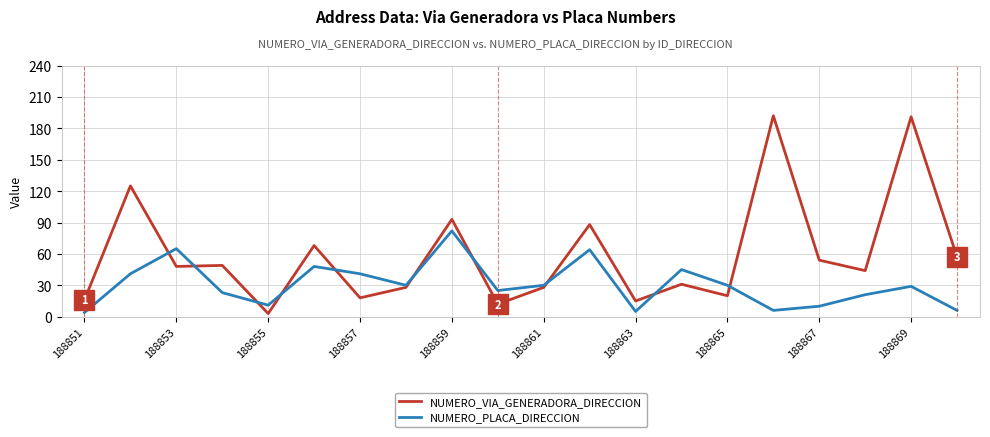

Rank the series by their average value, from highest to lowest.

NUMERO_VIA_GENERADORA_DIRECCION, NUMERO_PLACA_DIRECCION